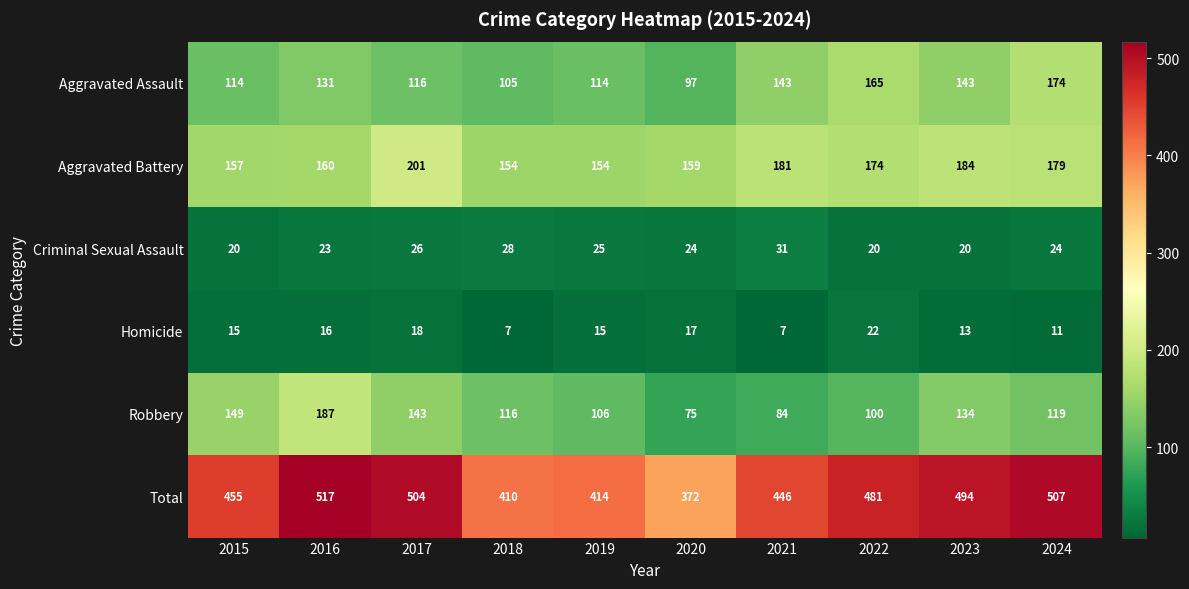

At how many categories does at least one series exceed 49?

10